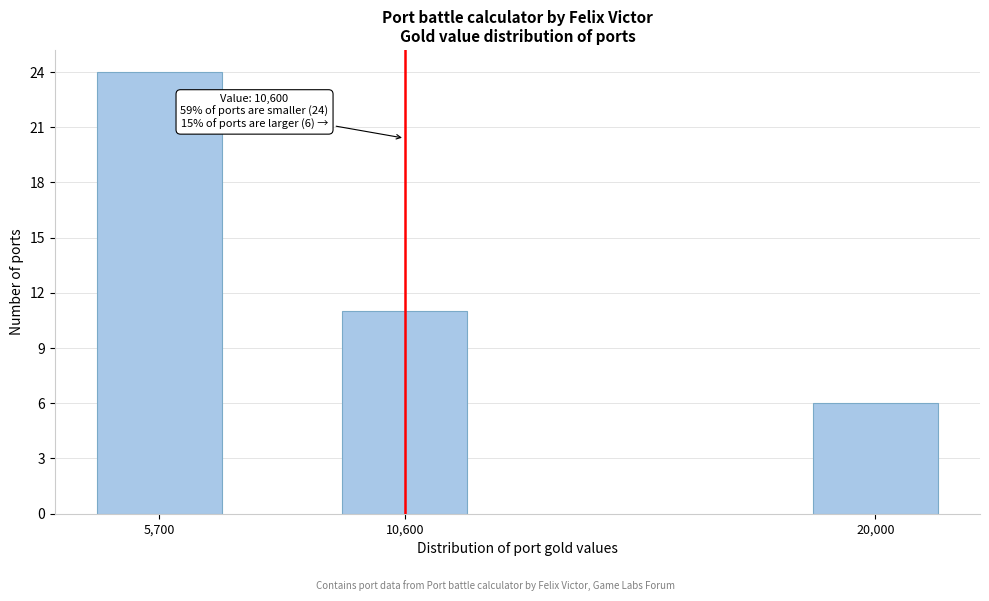

Reading left to right, what are all the values shown in this chart?

24	11	6